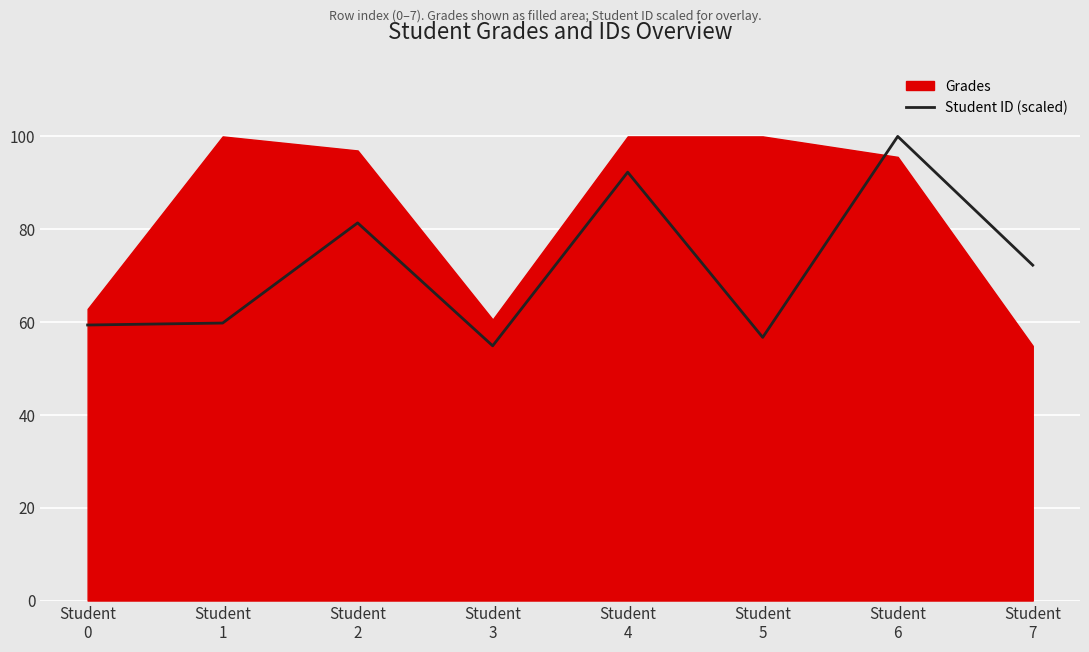

The chart shows a value of 56.7 at Student
5. True or false?

True